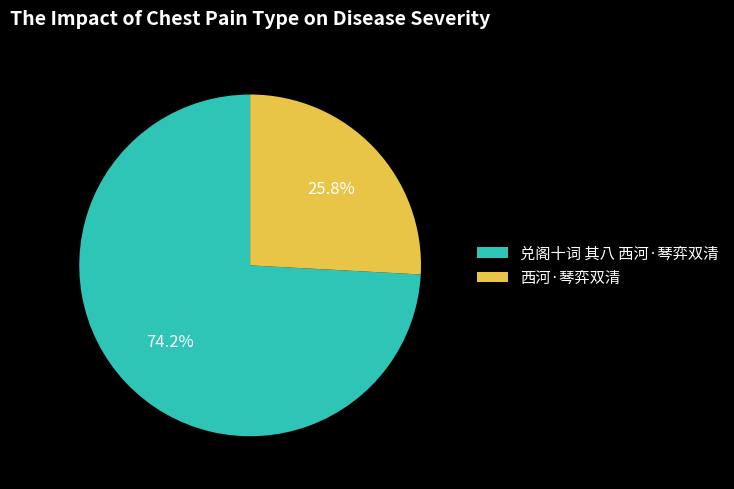

Rank the categories by value from lowest to highest.

西河·琴弈双清, 兑阁十词 其八 西河·琴弈双清